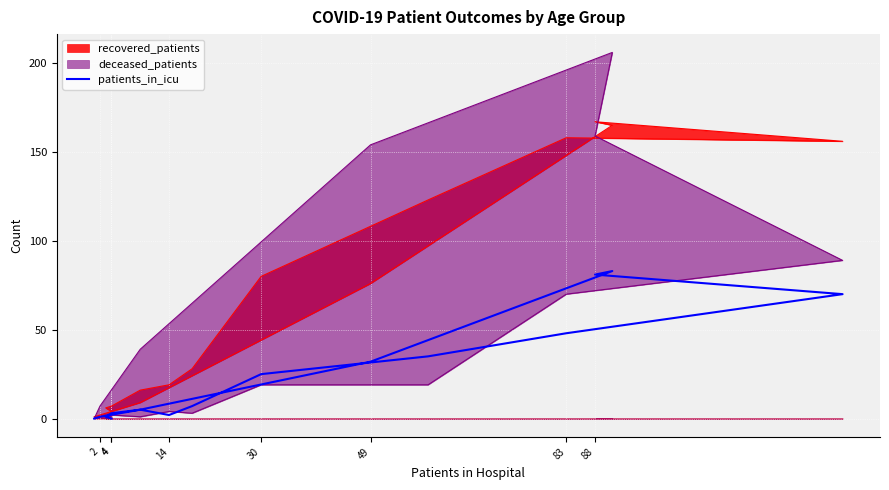

What is the average value?

25